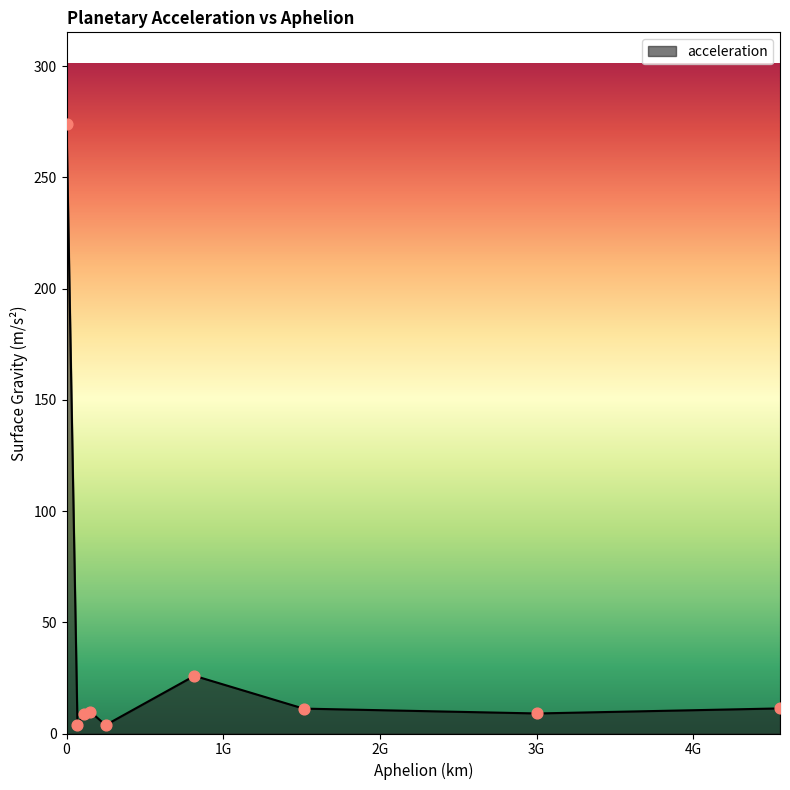

What is the maximum value shown in the chart?

274.1